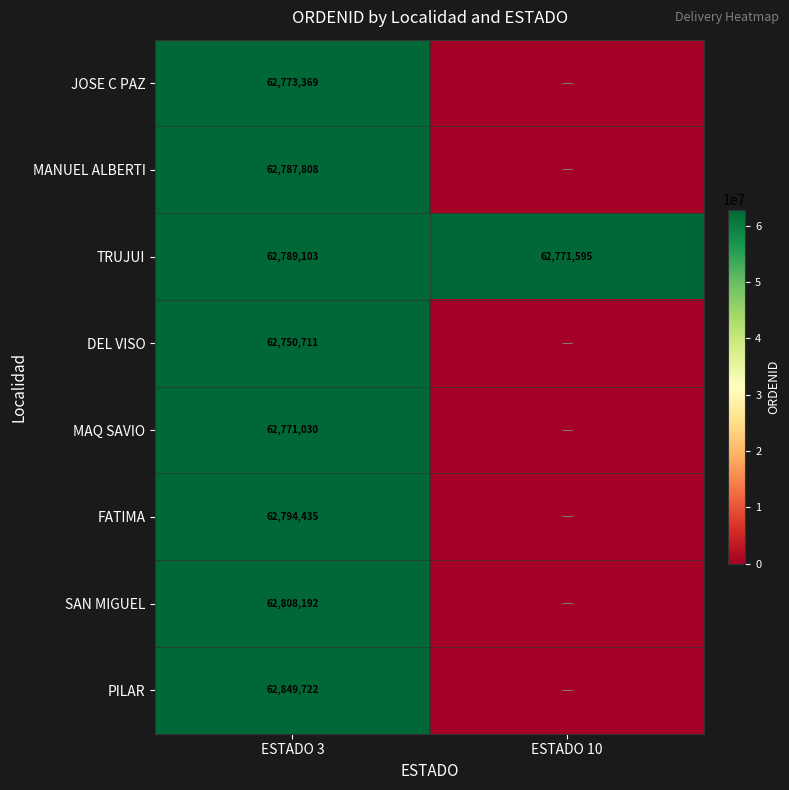

Read the TRUJUI value at ESTADO 3, to the nearest 50.

62789100